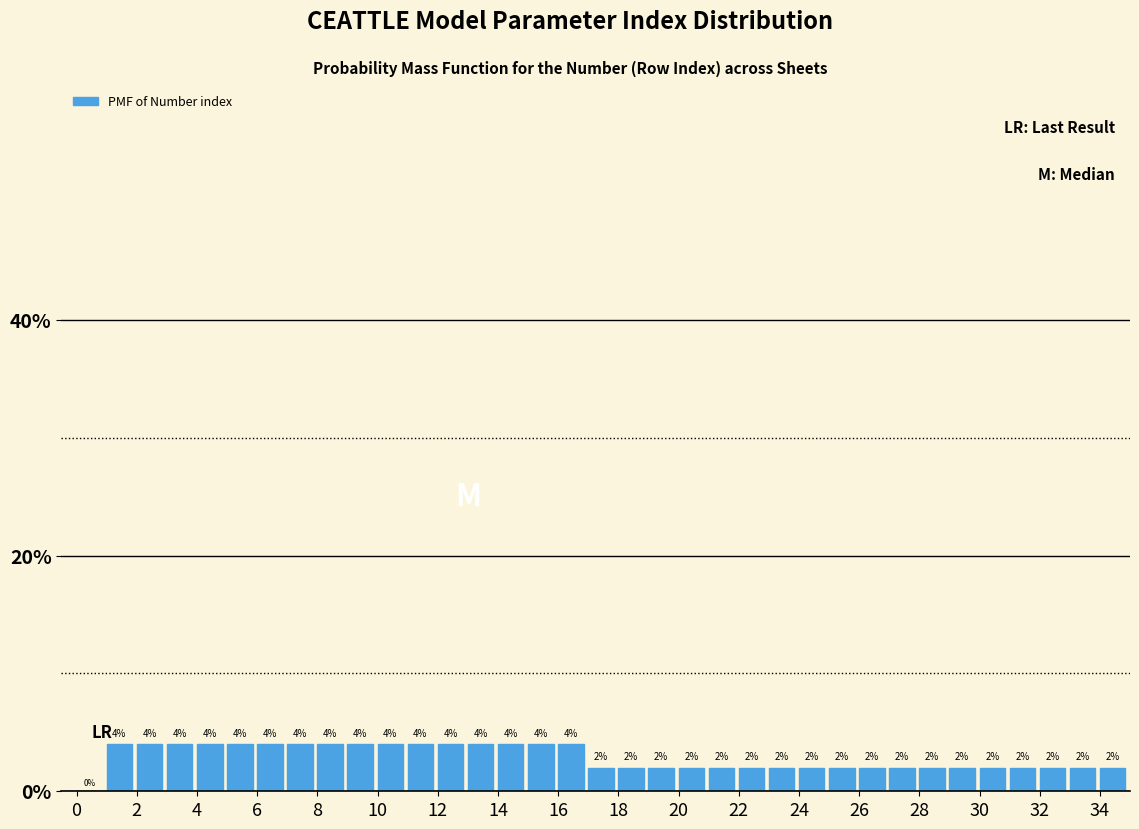

Reading left to right, list every bar in this chart as the range it spans on the x-axis followed by its height.

0 to 1: 0
1 to 2: 4
2 to 3: 4
3 to 4: 4
4 to 5: 4
5 to 6: 4
6 to 7: 4
7 to 8: 4
8 to 9: 4
9 to 10: 4
10 to 11: 4
11 to 12: 4
12 to 13: 4
13 to 14: 4
14 to 15: 4
15 to 16: 4
16 to 17: 4
17 to 18: 2
18 to 19: 2
19 to 20: 2
20 to 21: 2
21 to 22: 2
22 to 23: 2
23 to 24: 2
24 to 25: 2
25 to 26: 2
26 to 27: 2
27 to 28: 2
28 to 29: 2
29 to 30: 2
30 to 31: 2
31 to 32: 2
32 to 33: 2
33 to 34: 2
34 to 35: 2